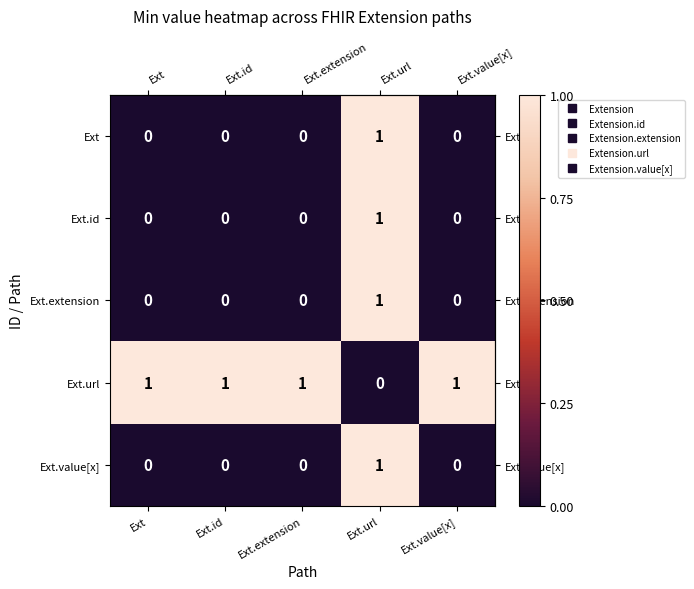

Reading right to left, list all the values displayed in this chart.

Ext: 0	1	0	0	0
Ext.id: 0	1	0	0	0
Ext.extension: 0	1	0	0	0
Ext.url: 1	0	1	1	1
Ext.value[x]: 0	1	0	0	0